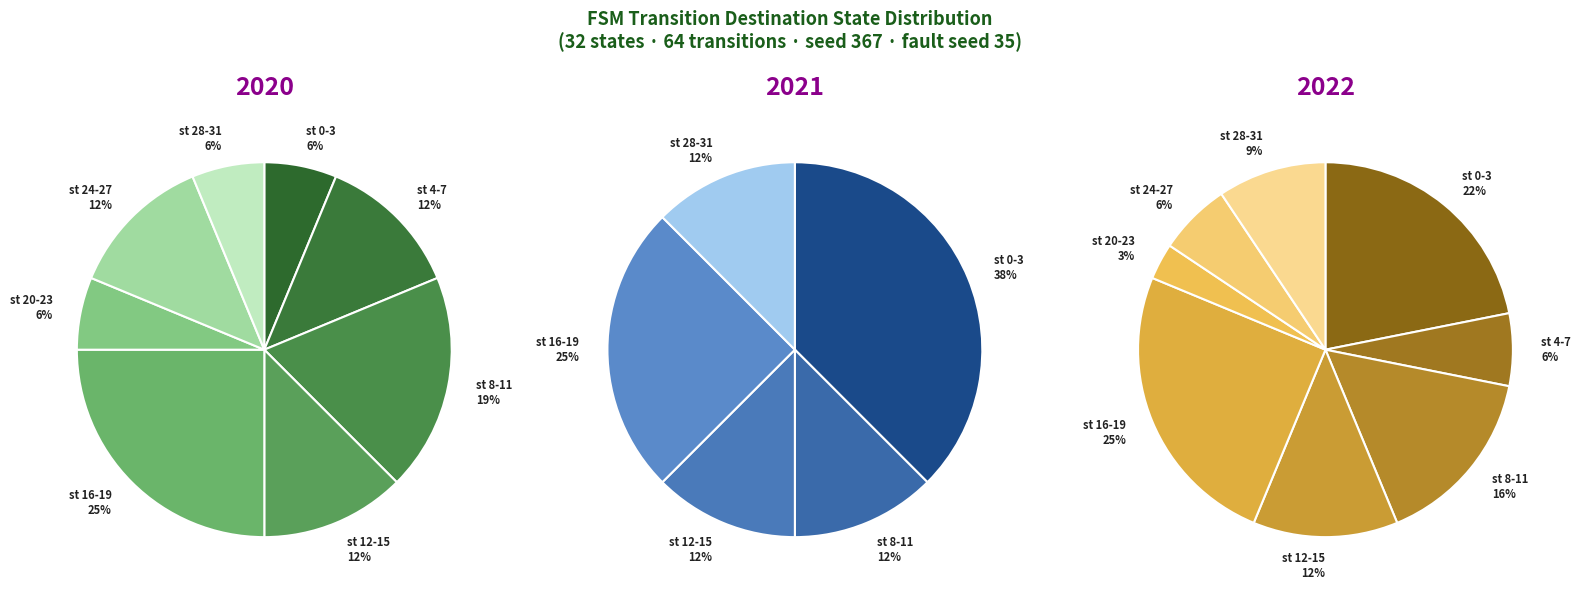

Is it true that 2->28 is 1% of the pie?

False